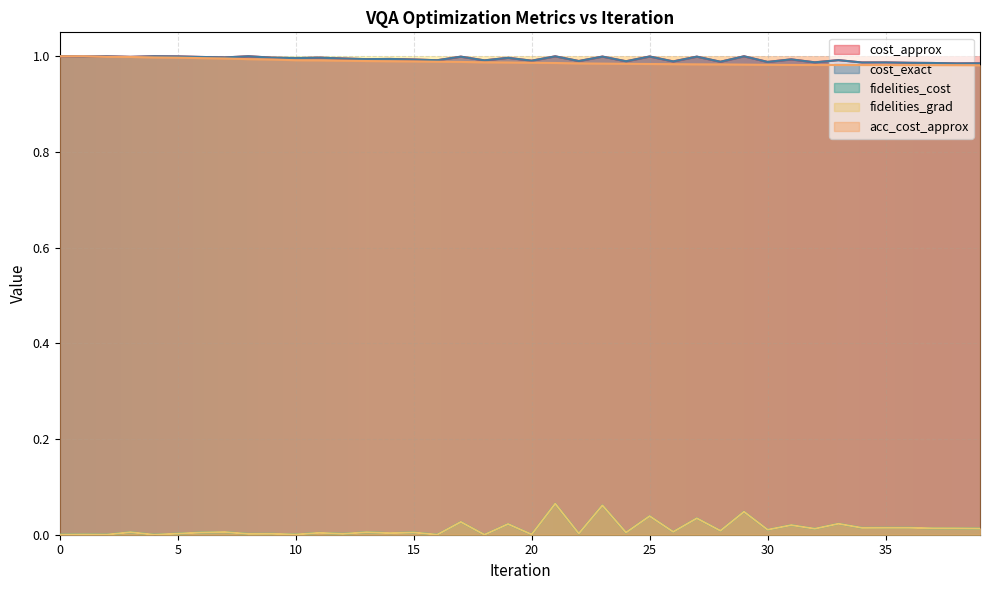

What are all the series names shown in the legend?

cost_approx, cost_exact, fidelities_cost, fidelities_grad, acc_cost_approx